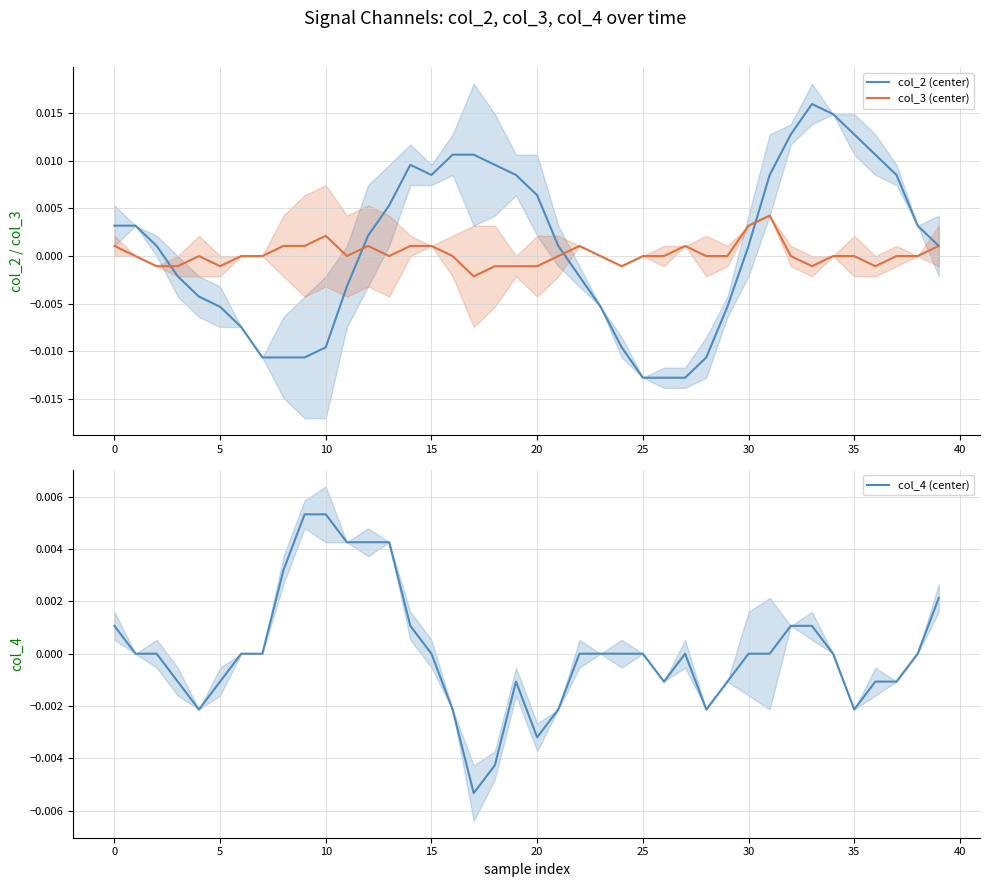

Between 27 and 11, which is larger?

11